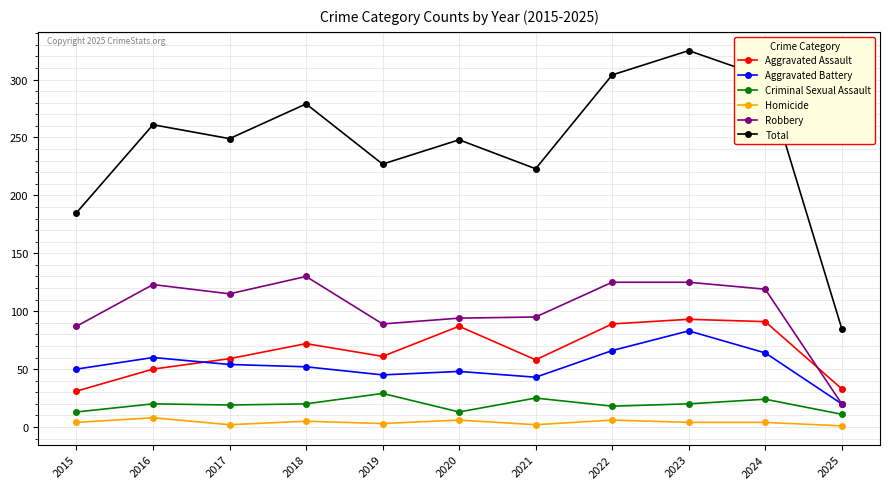

What is the difference between the Homicide values at 2025 and 2024?

3